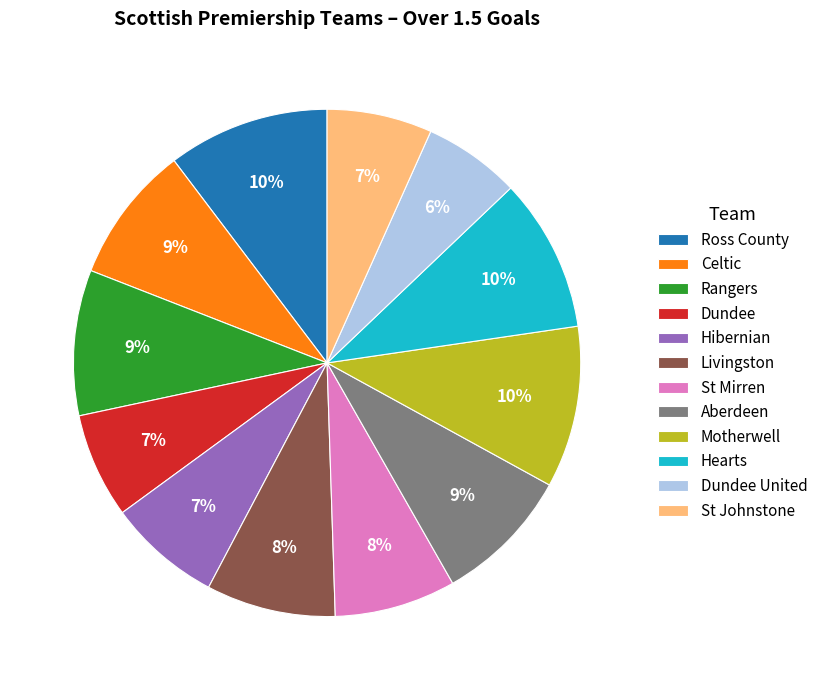

Is there any slice that represents more than half of the pie?

No